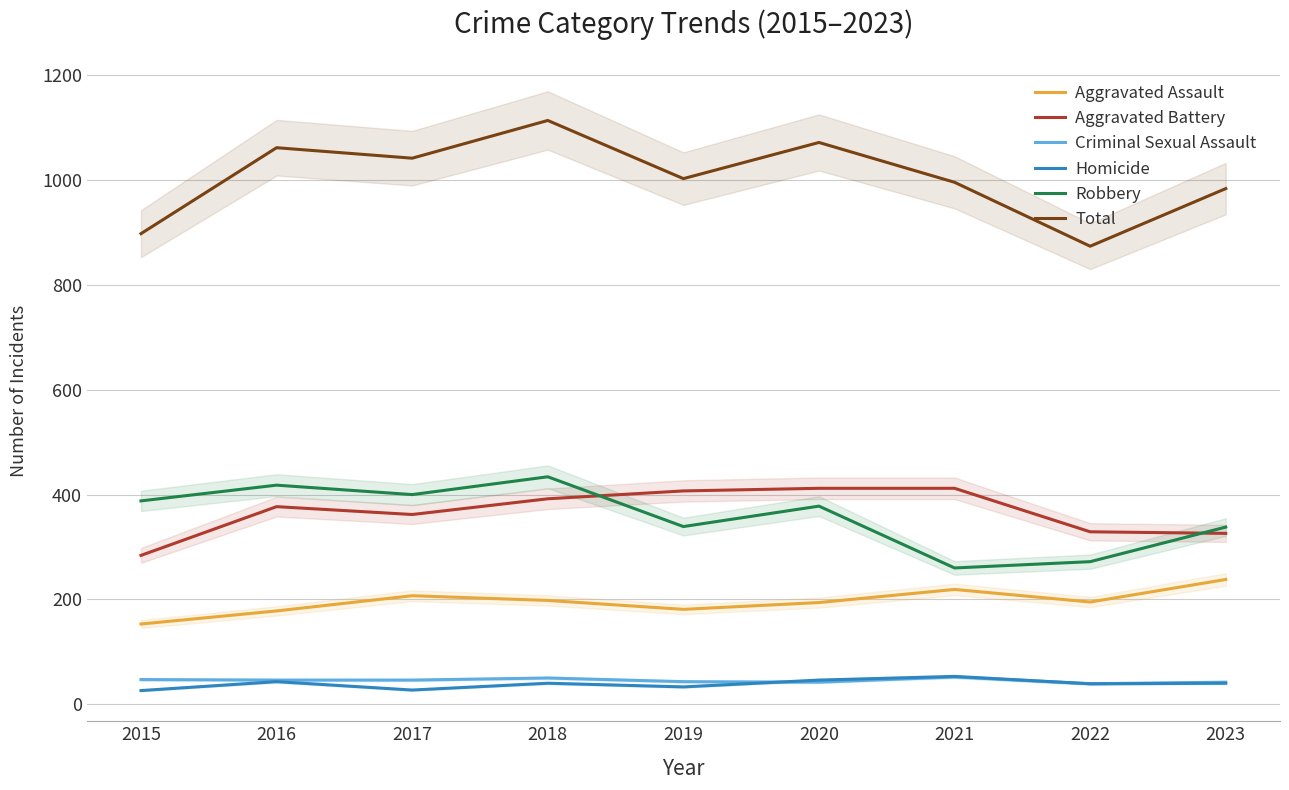

Does the chart have visible grid lines?

Yes